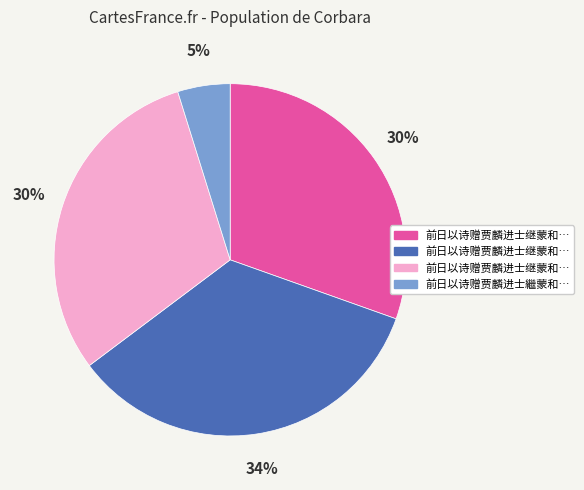

Is there any slice that represents more than half of the pie?

No